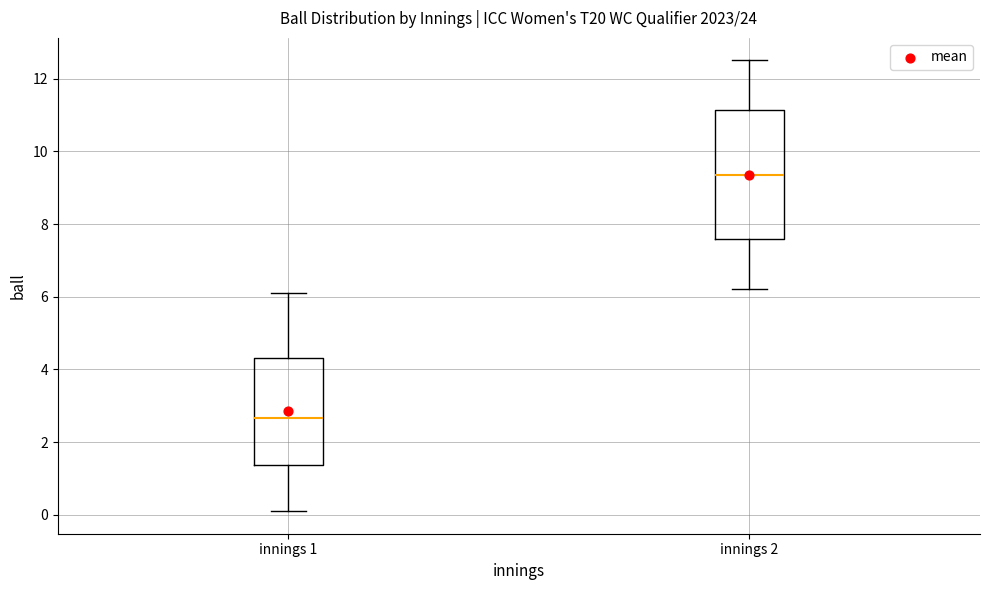

Where does the median line of the box for innings 2 sit on the y-axis? The values are not printed on the chart, so give them approximately, as read against the axis.

9.4